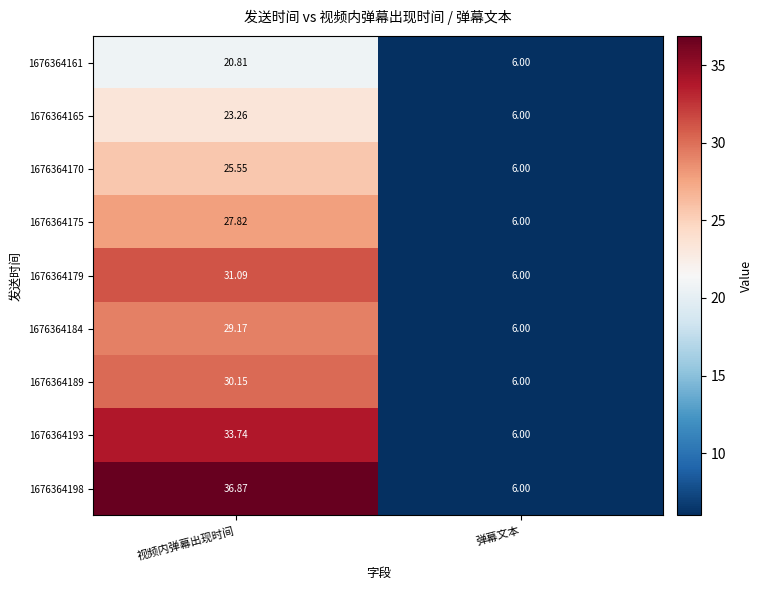

Rank the categories by 1676364165 value from lowest to highest.

弹幕文本, 视频内弹幕出现时间